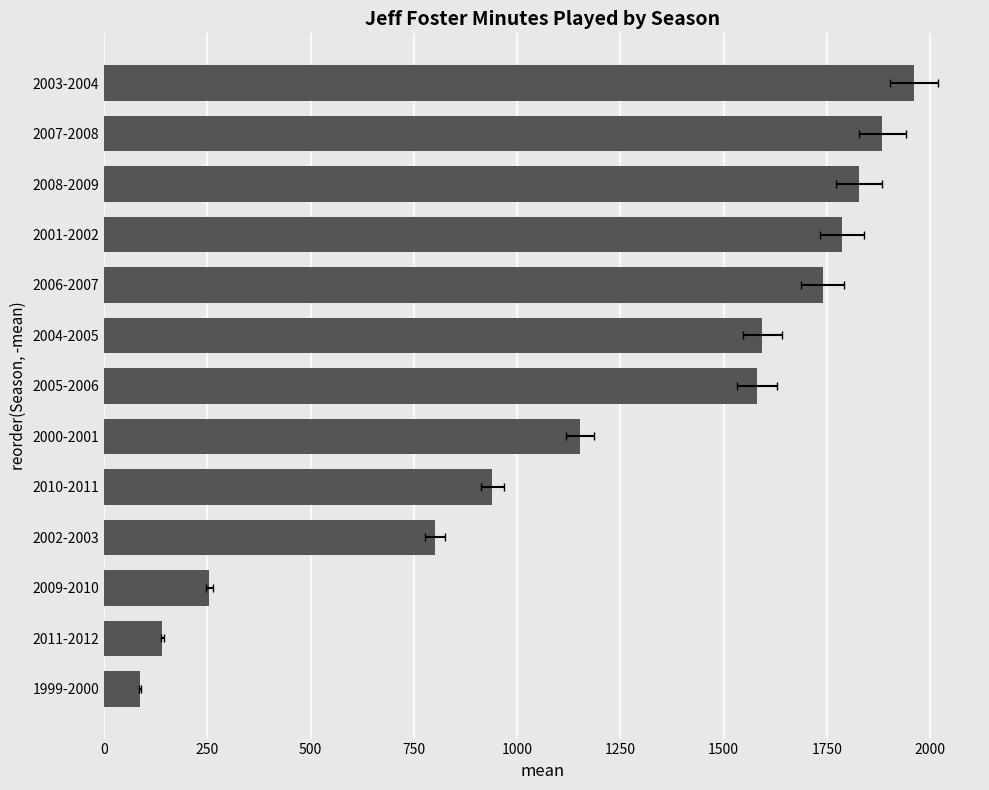

What is the sum of all values?

15750